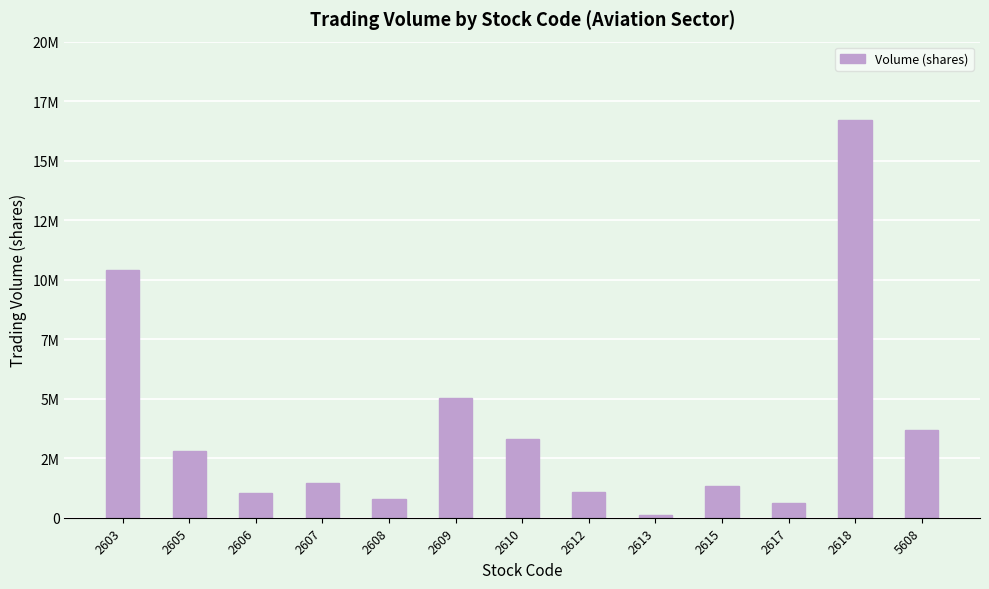

Are the bars horizontal?

No